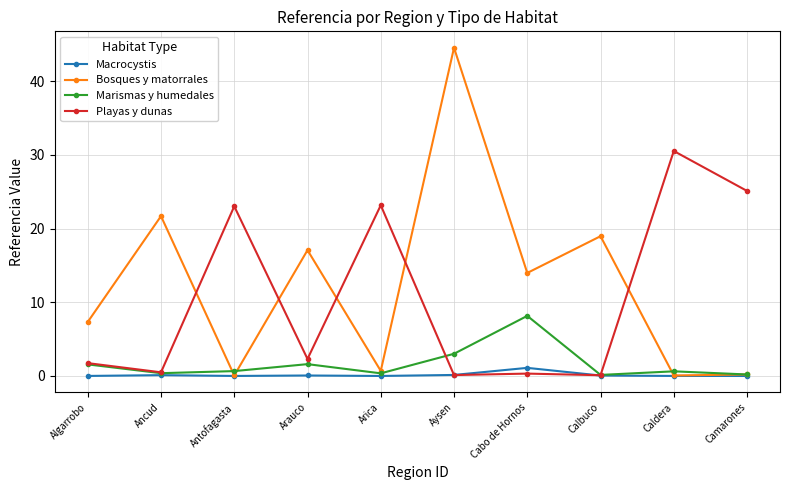

True or false: Marismas y humedales has a value of 0.2 at Camarones.

True